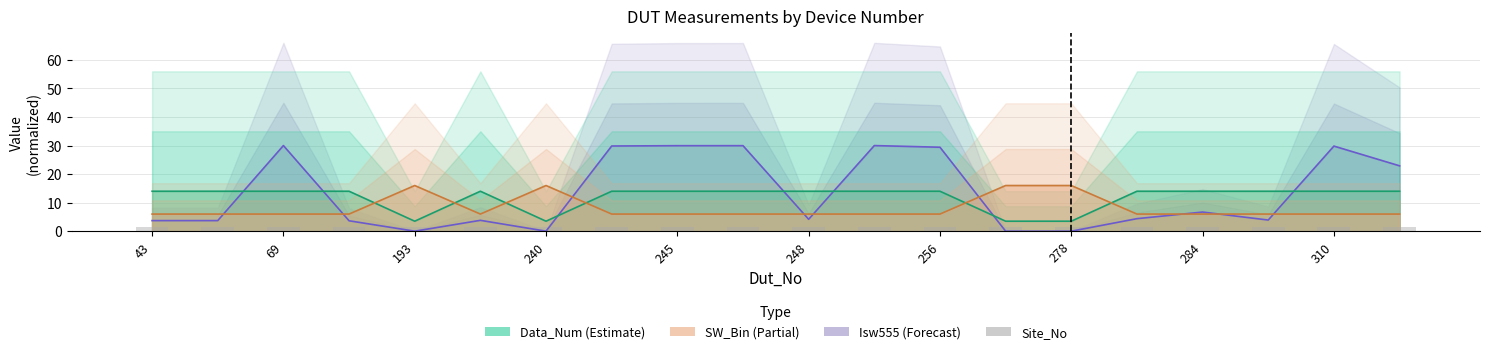

Is it true that Data_Num equals 4.9 at 277?

False